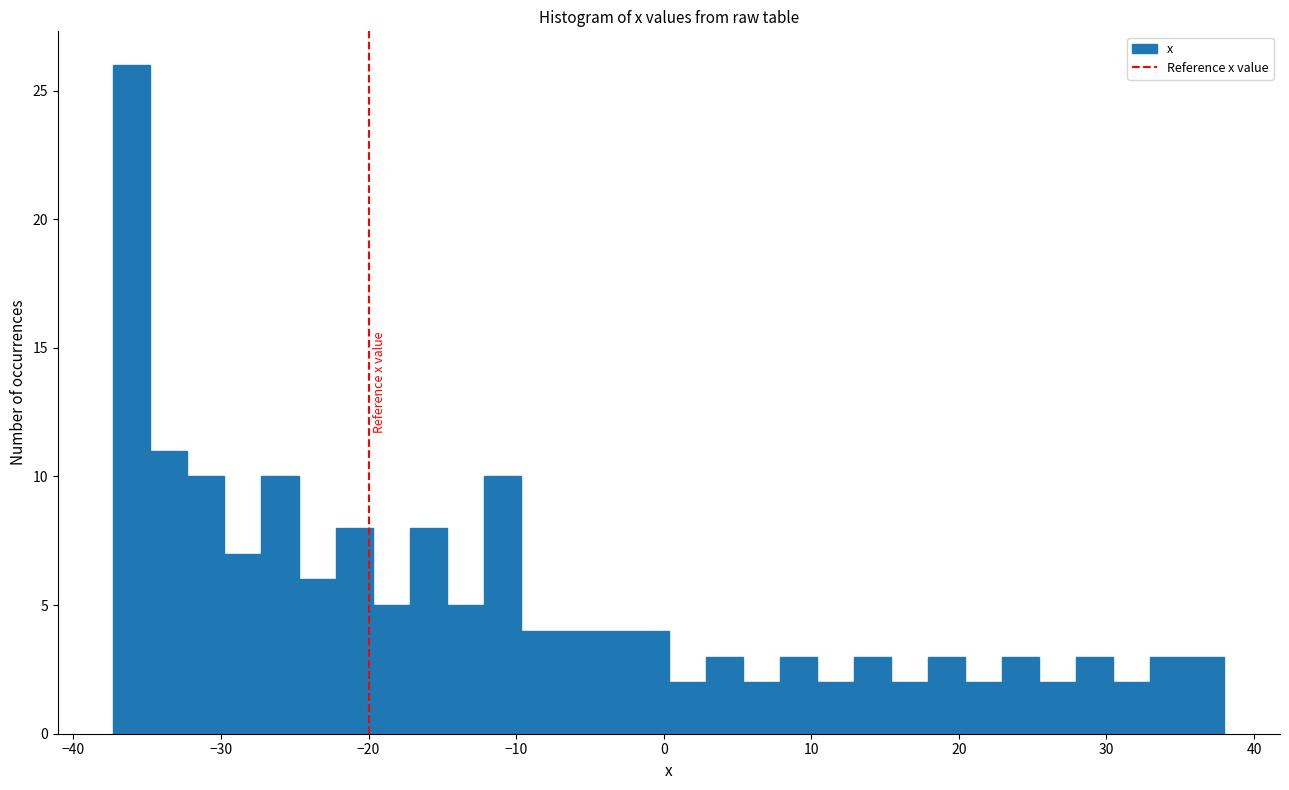

Around what value on the x-axis is the tallest bar? Give the approximate position of its centre, as read against the axis.

-36